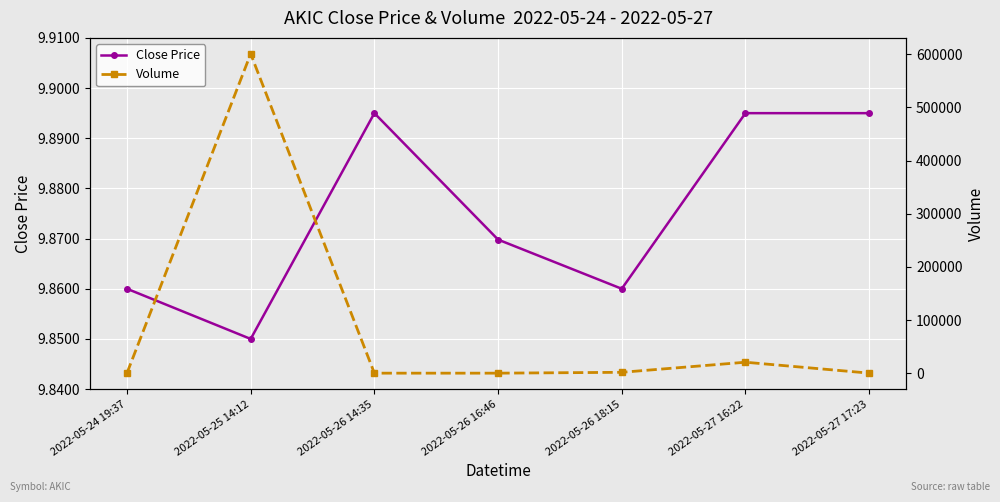

How many data points does each series have?

7